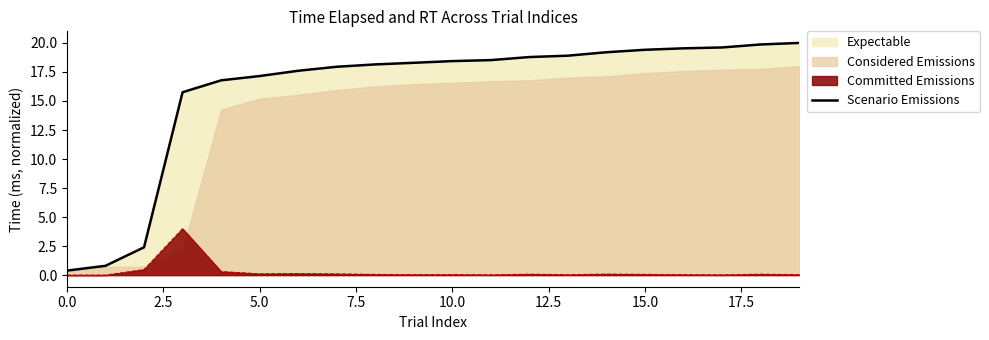

Is it true that the value at 16 is 32.3?

False